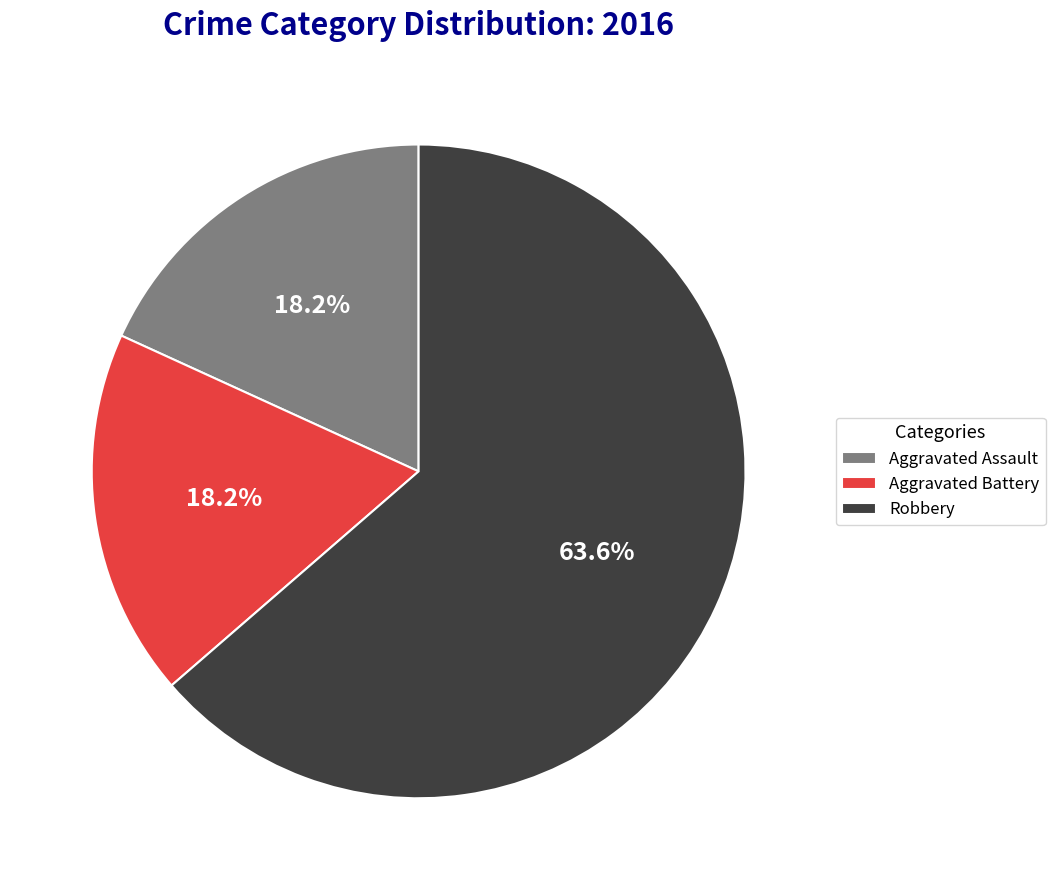

How many segments does this pie chart have?

3